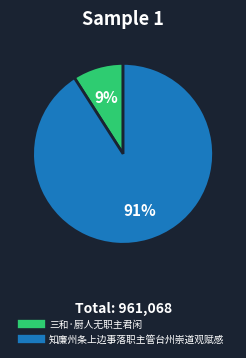

Count the number of slices in the pie.

2